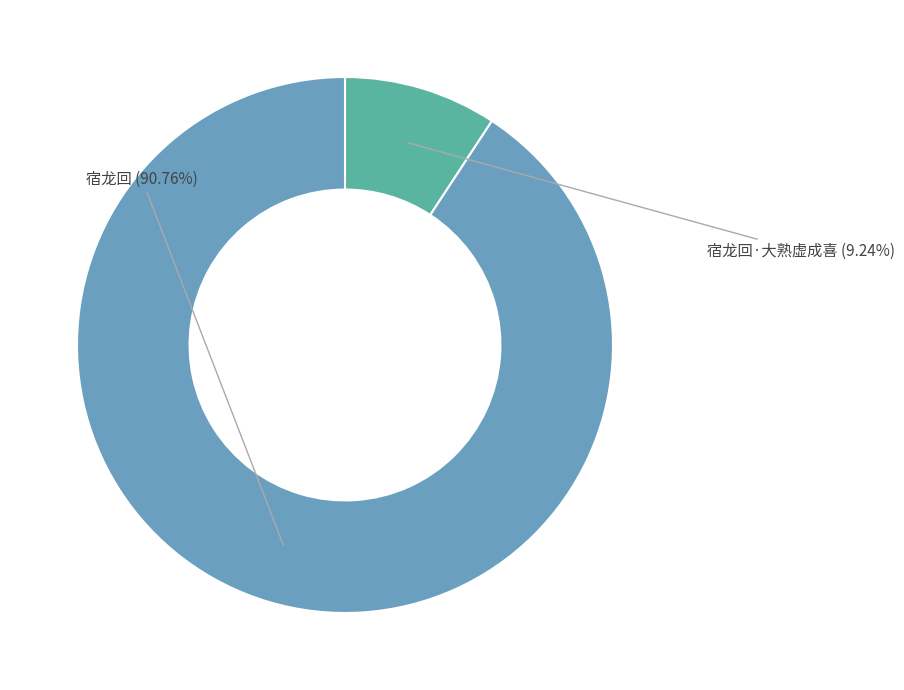

Rank the categories by value from lowest to highest.

宿龙回·大熟虚成喜, 宿龙回